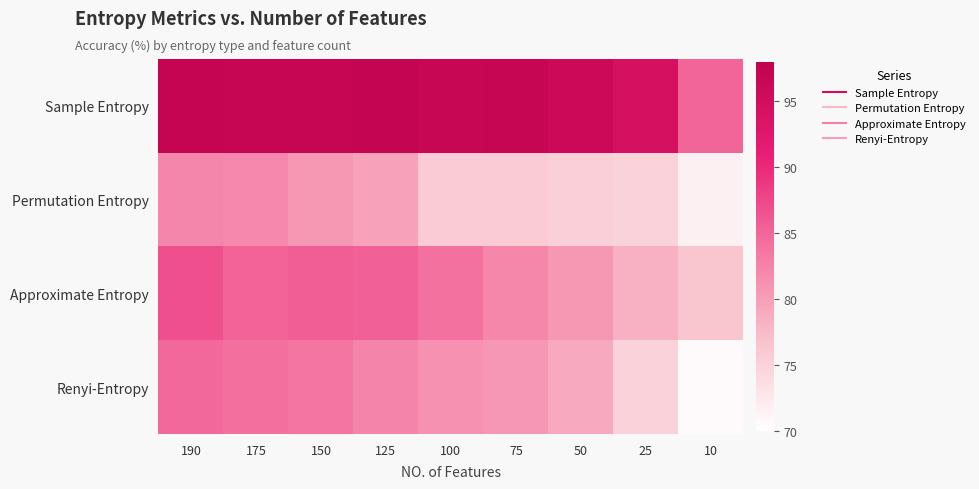

At how many categories does at least one series exceed 94?

8